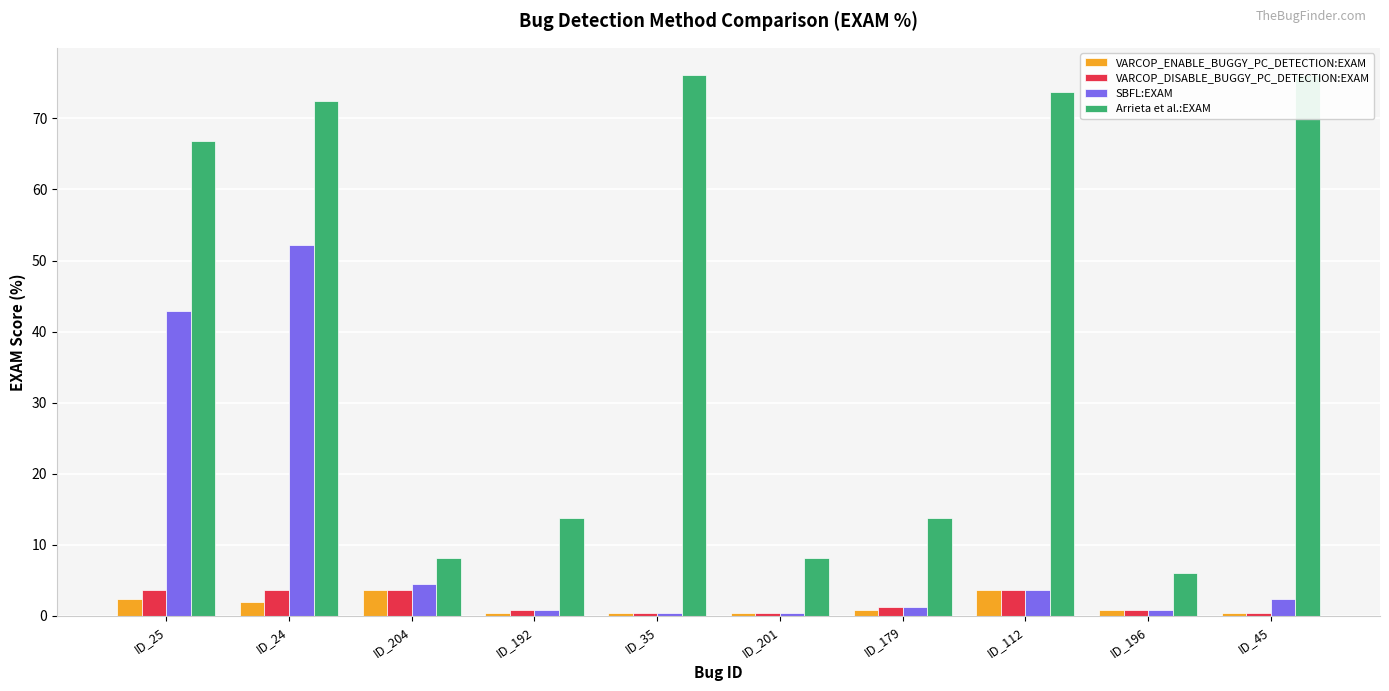

The VARCOP_ENABLE_BUGGY_PC_DETECTION:EXAM series shows 0.6 at ID_35. True or false?

False